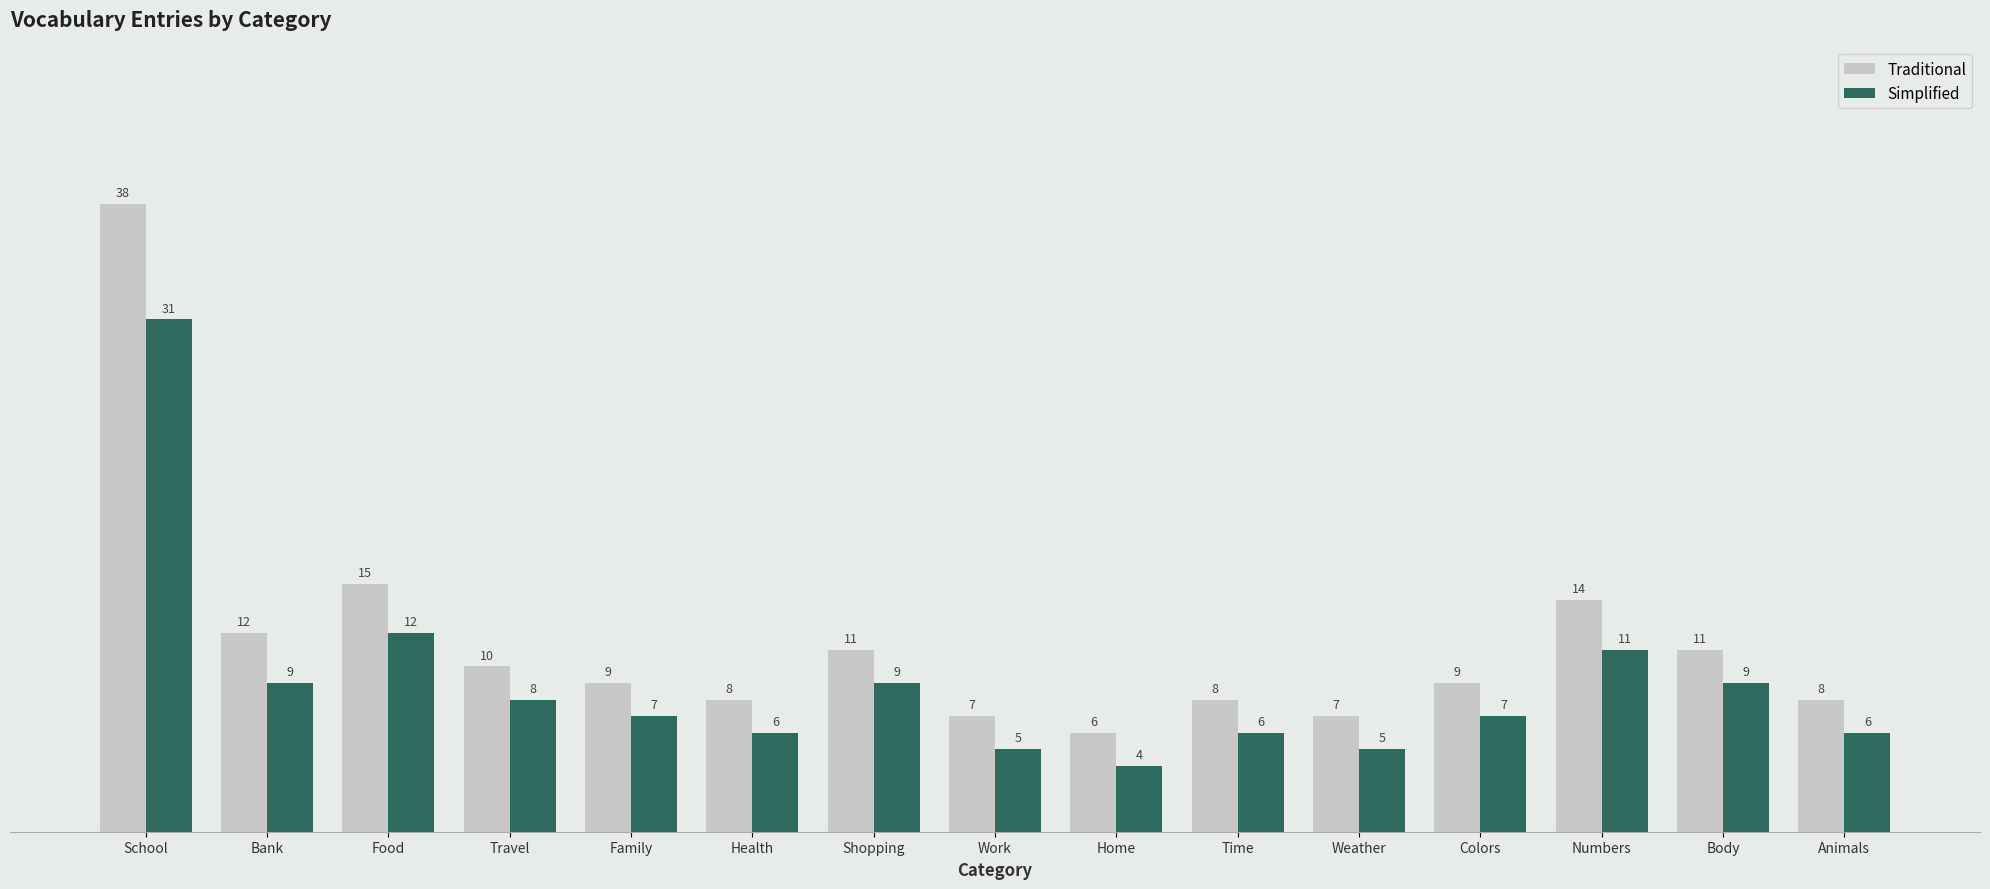

What is the lowest value of the Simplified series?

4